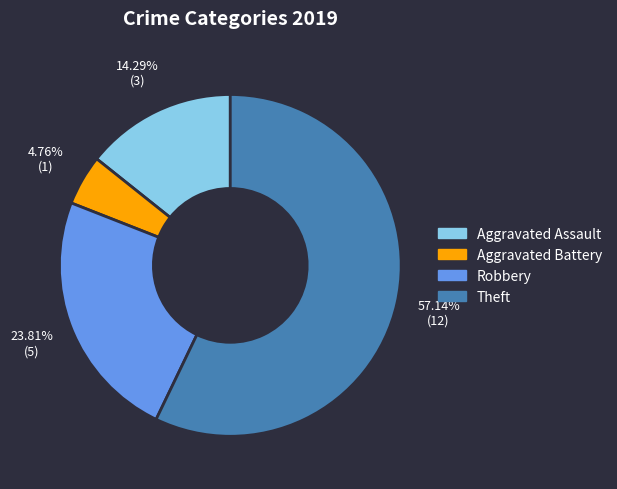

Is there a majority slice in this chart?

Yes